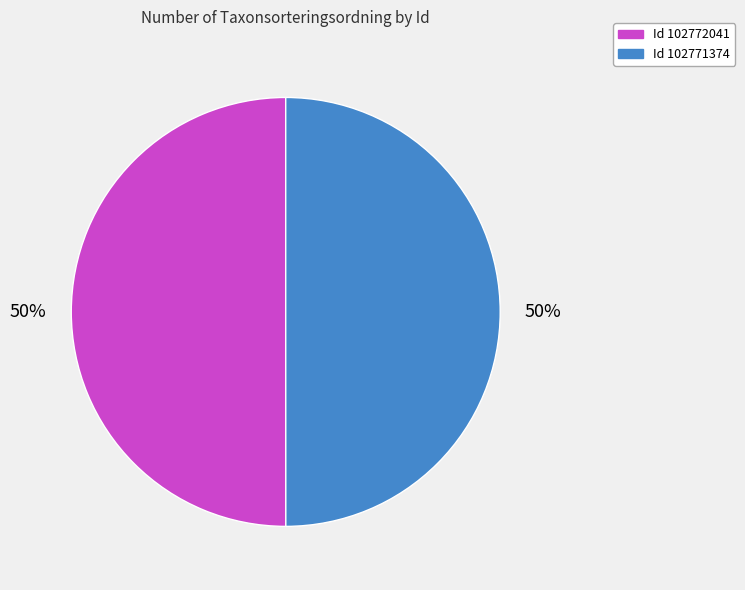

Count the number of slices in the pie.

2